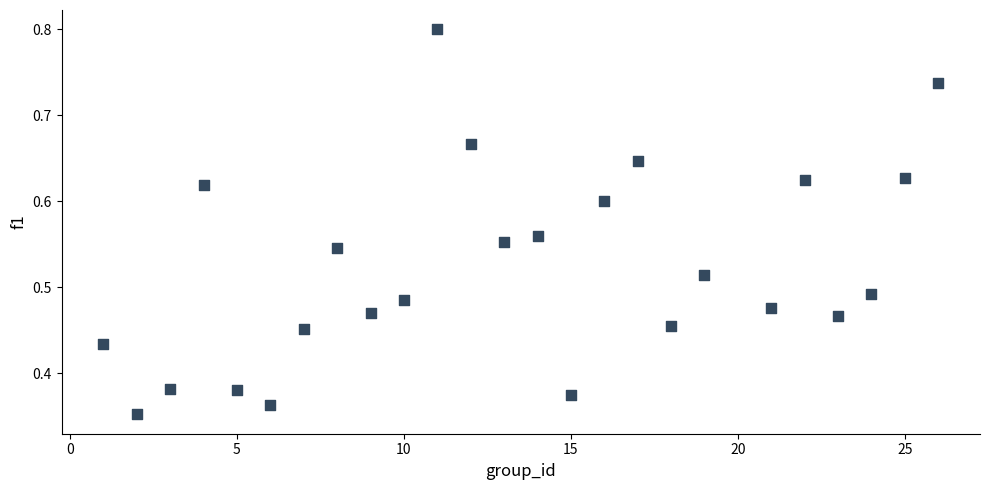

What is the range of X values (max minus min)?

25.0